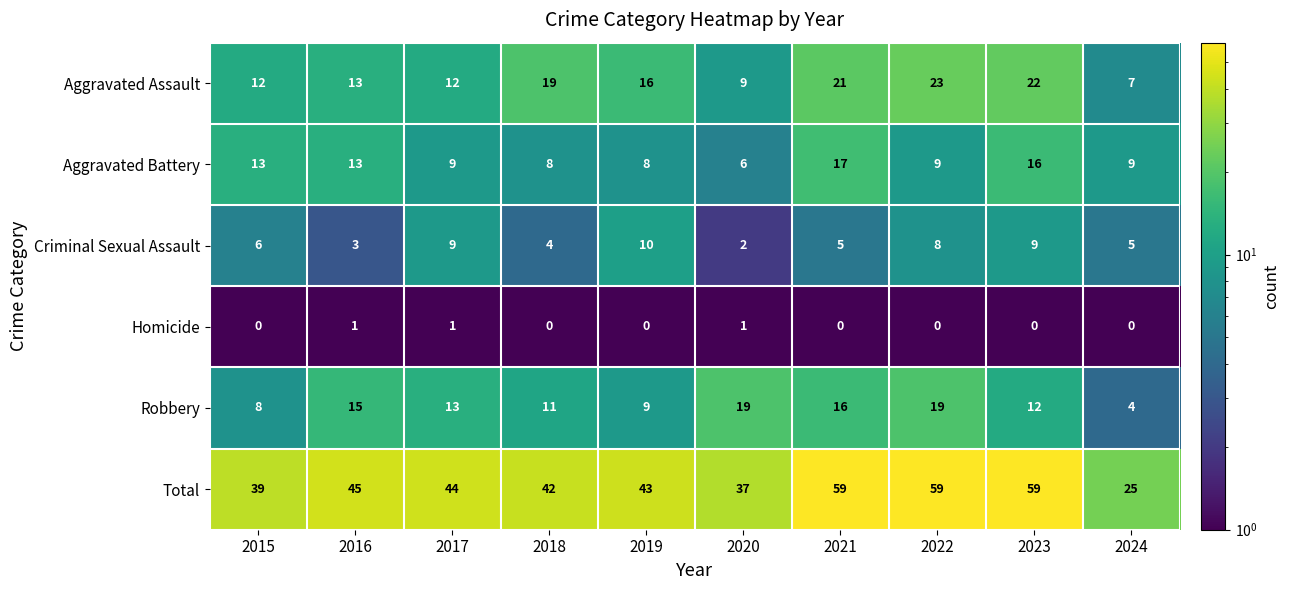

Is the value of Aggravated Battery at 2022 greater than the value of Aggravated Assault at 2019?

No